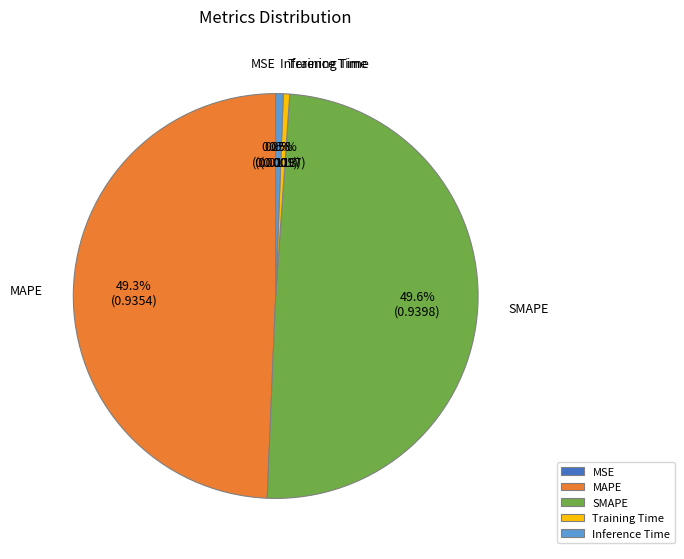

Is there any slice that represents more than half of the pie?

No